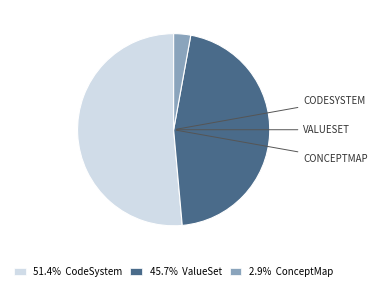

Approximately how many times larger is the value at 45.7% ValueSet compared to 2.9% ConceptMap?

16.0